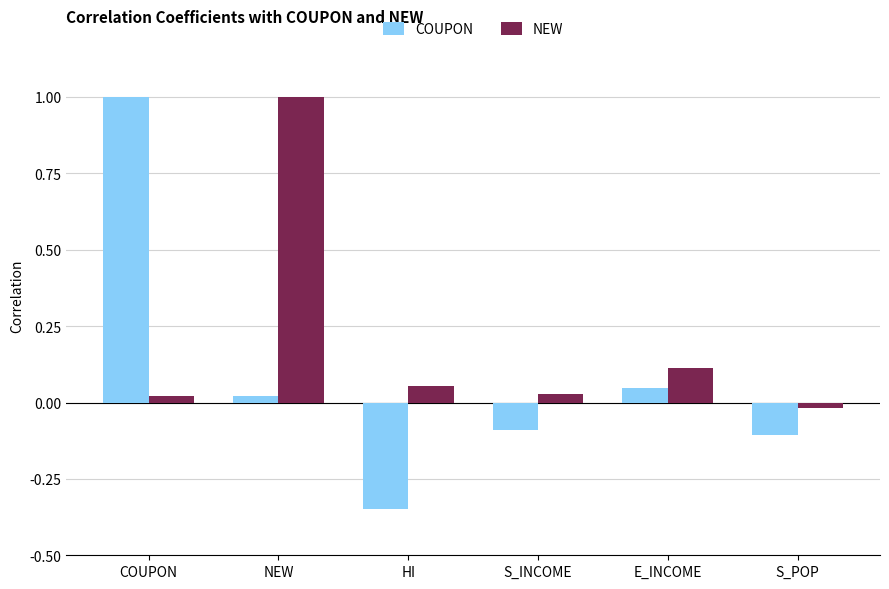

What is the maximum value for NEW?

1.0